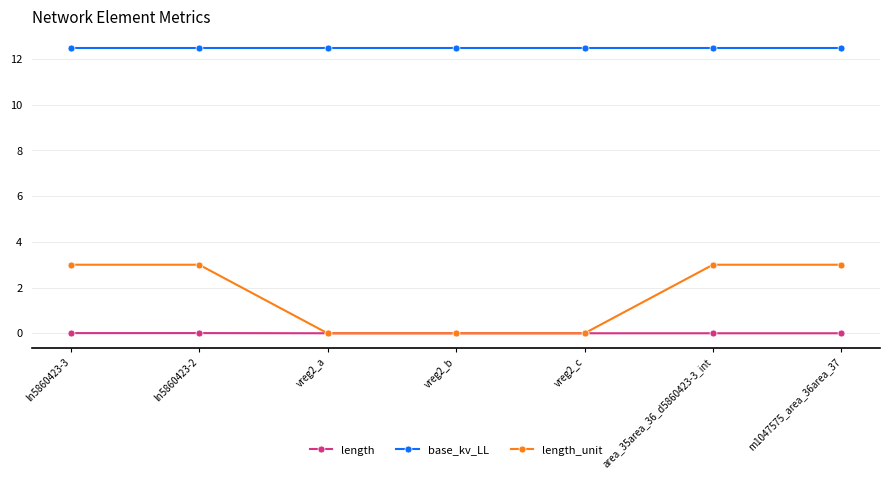

What is the value of the length_unit point at the 7th from the left?

3.0